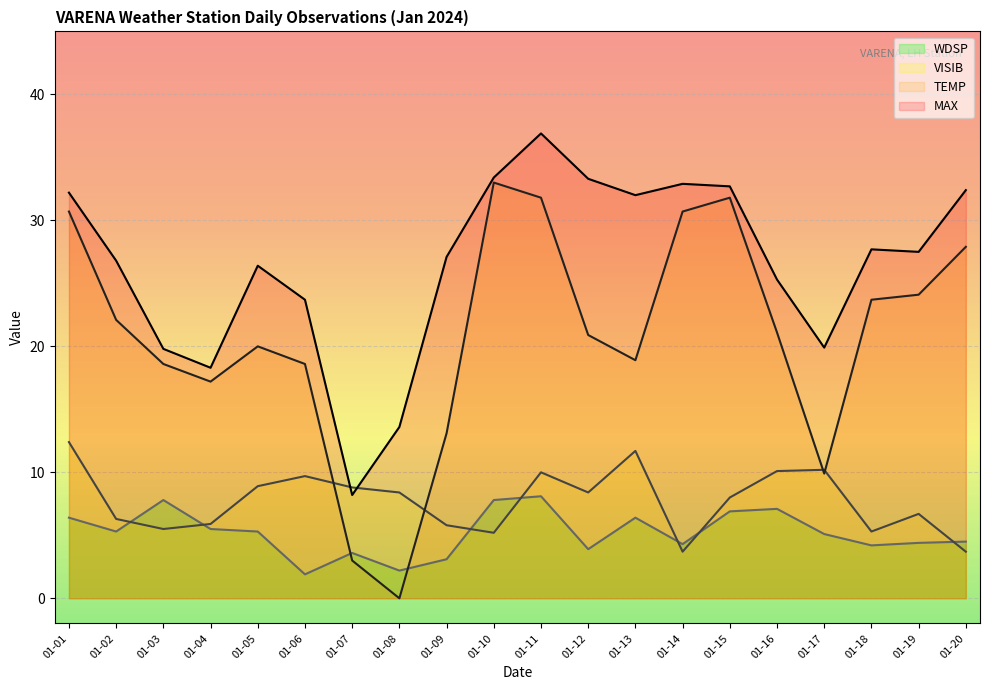

True or false: WDSP and MAX cross at least once.

False